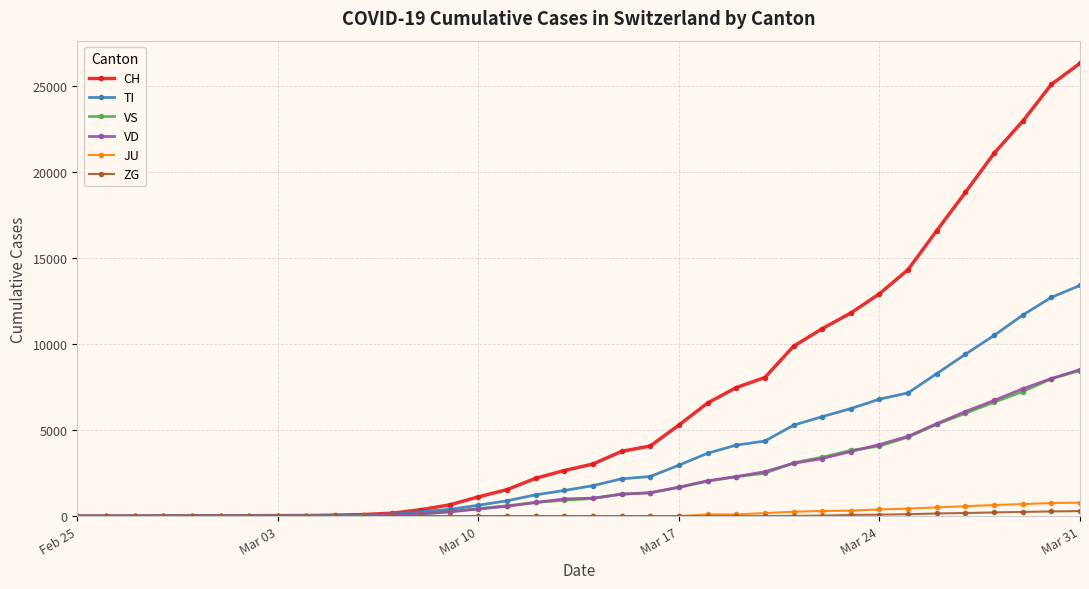

At how many categories does at least one series exceed 20118?

4